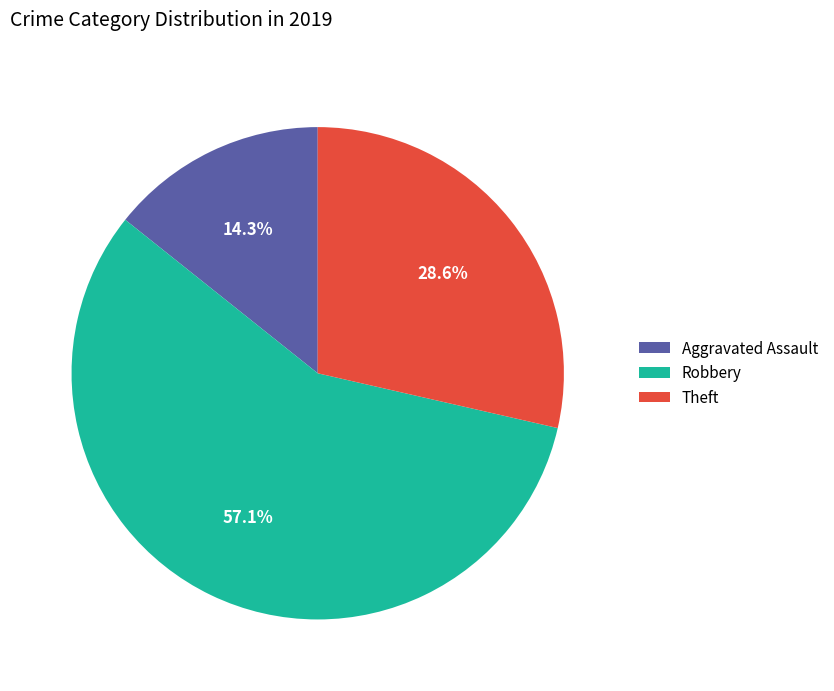

Does Aggravated Assault represent more than half of the total?

No